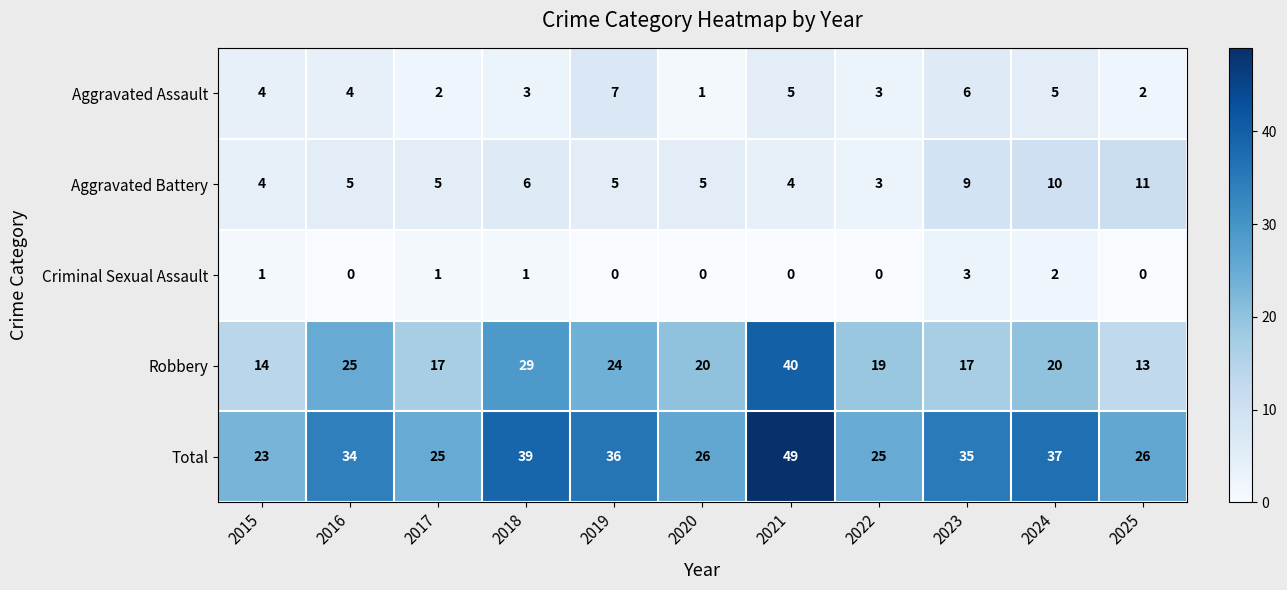

Which series has the largest total across all categories?

Total